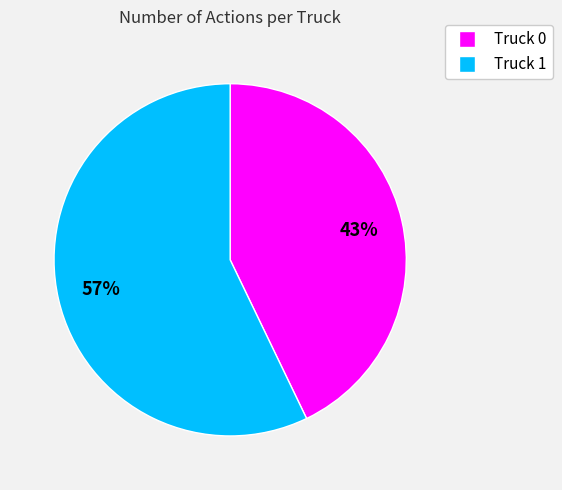

Is Truck 0 the majority of the pie?

No